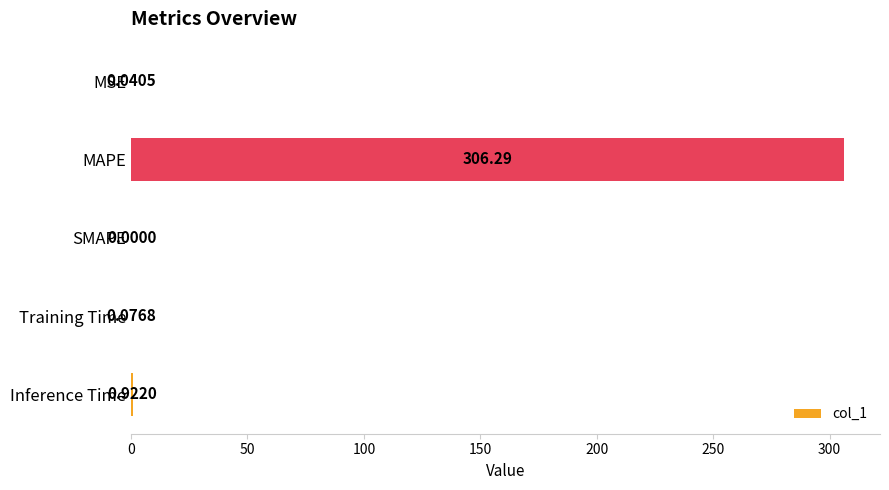

How many data points does each series have?

5